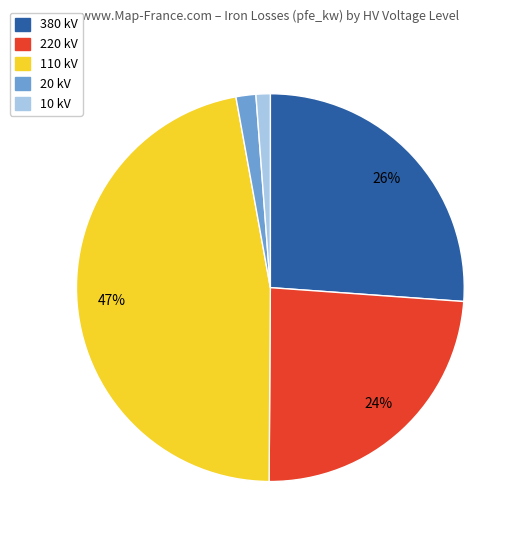

Is there any slice that represents more than half of the pie?

No